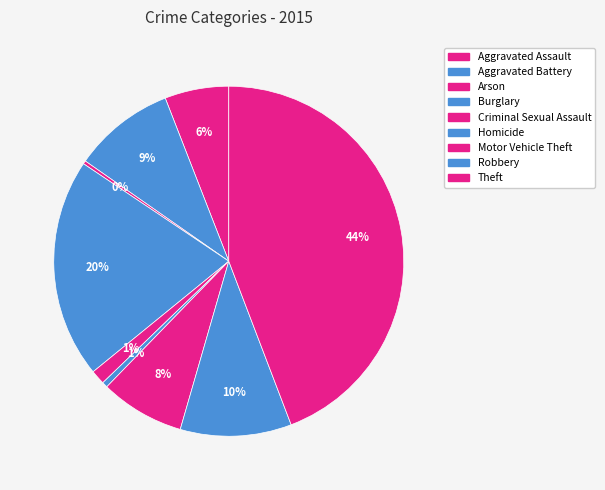

To the nearest percent, what is the average slice percentage?

11%